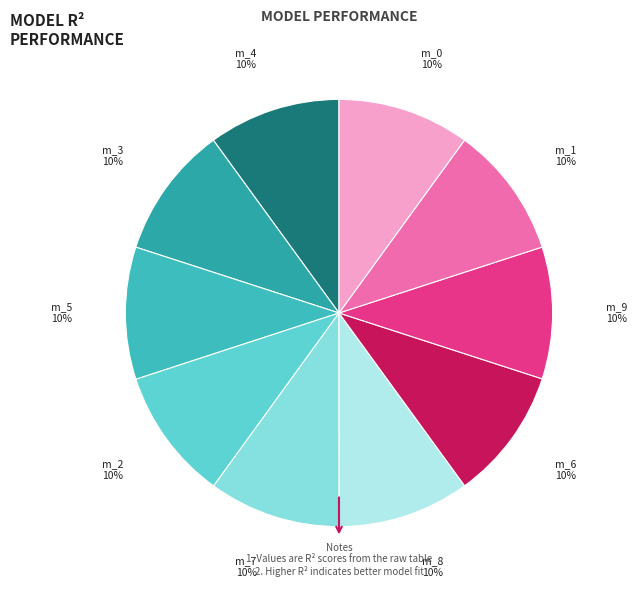

Does any single category account for the majority?

No